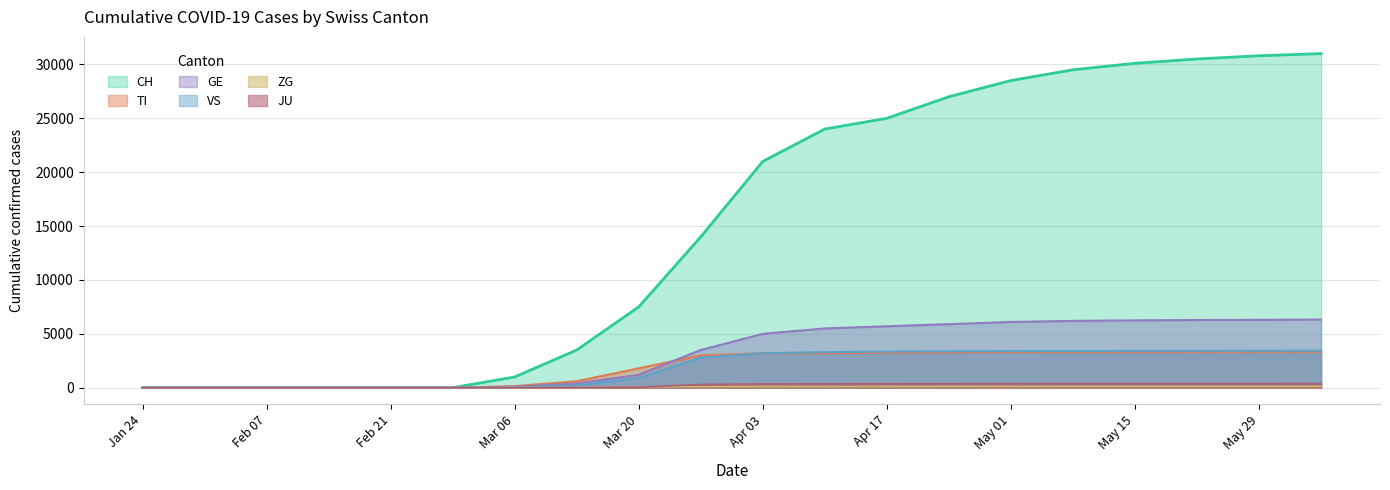

Is it true that VS equals 5067 at 2020-04-10?

False